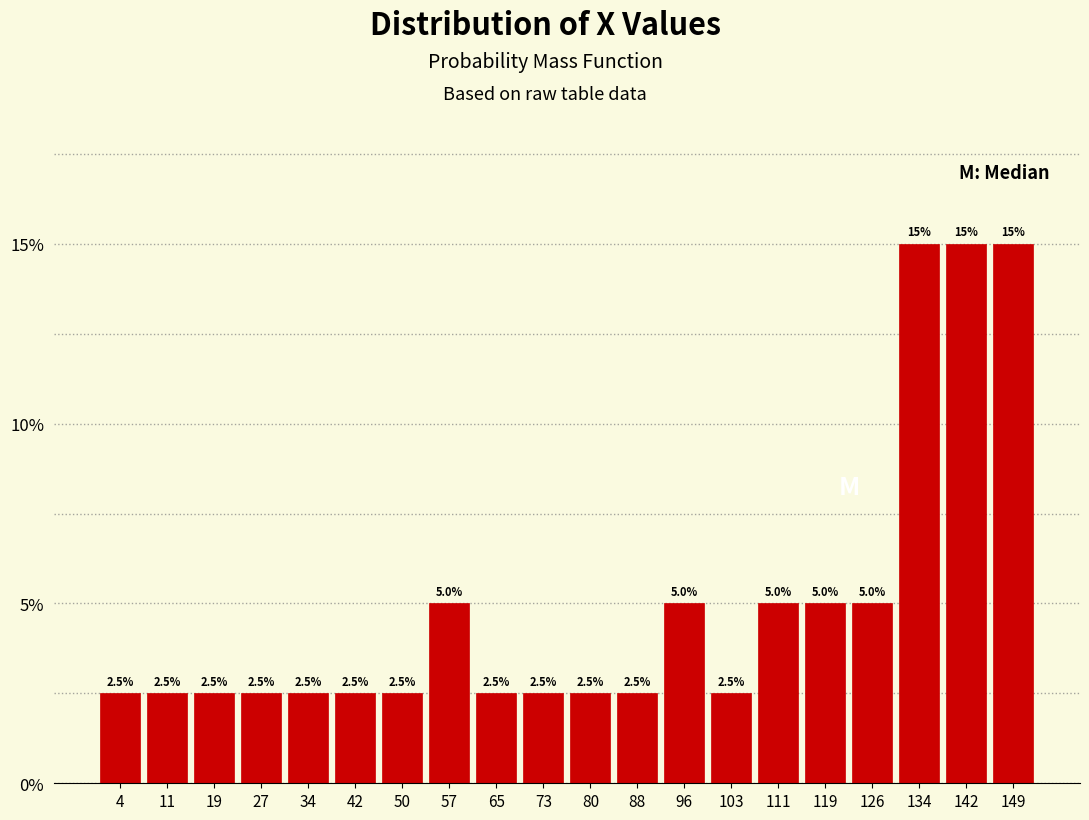

Reading left to right, transcribe this chart: for each bar, give the range it covers on the x-axis and its height. The bar edges are not printed on the chart, so give them approximately, as read against the axis.

0 to 8: 2.5
8 to 15: 2.5
15 to 23: 2.5
23 to 31: 2.5
31 to 38: 2.5
38 to 46: 2.5
46 to 54: 2.5
54 to 61: 5.0
61 to 69: 2.5
69 to 77: 2.5
77 to 84: 2.5
84 to 92: 2.5
92 to 100: 5.0
100 to 107: 2.5
107 to 115: 5.0
115 to 123: 5.0
123 to 130: 5.0
130 to 138: 15.0
138 to 146: 15.0
146 to 153: 15.0